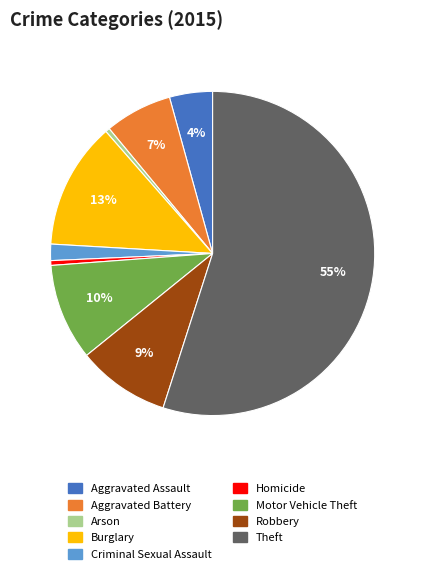

Which category accounts for the majority?

Theft